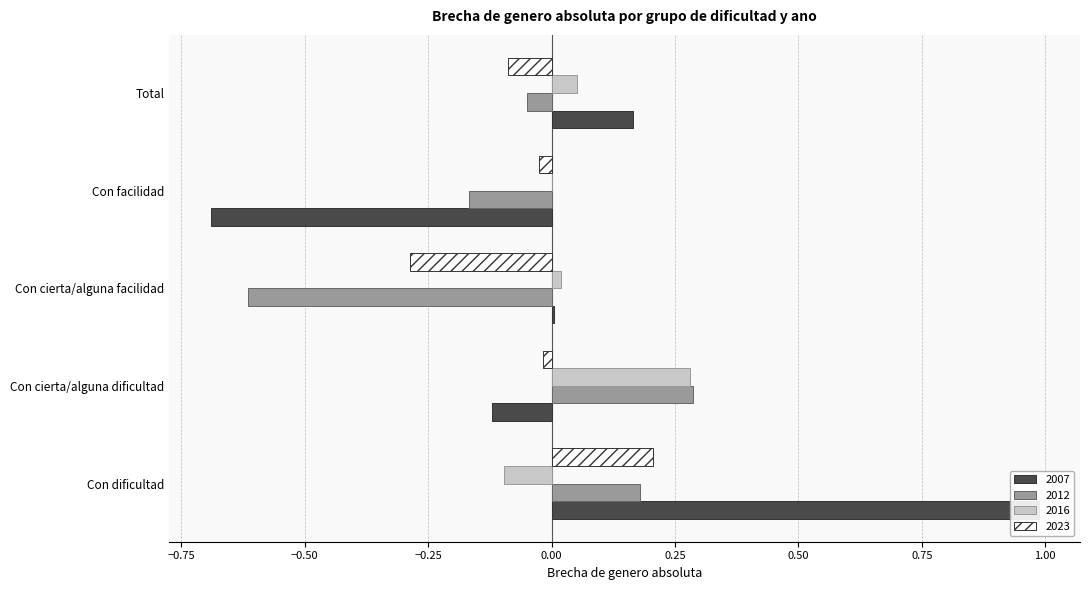

Is the value of Estimacion_2023 at Con cierta/alguna dificultad greater than the value of Estimacion_2016 at Con facilidad?

No